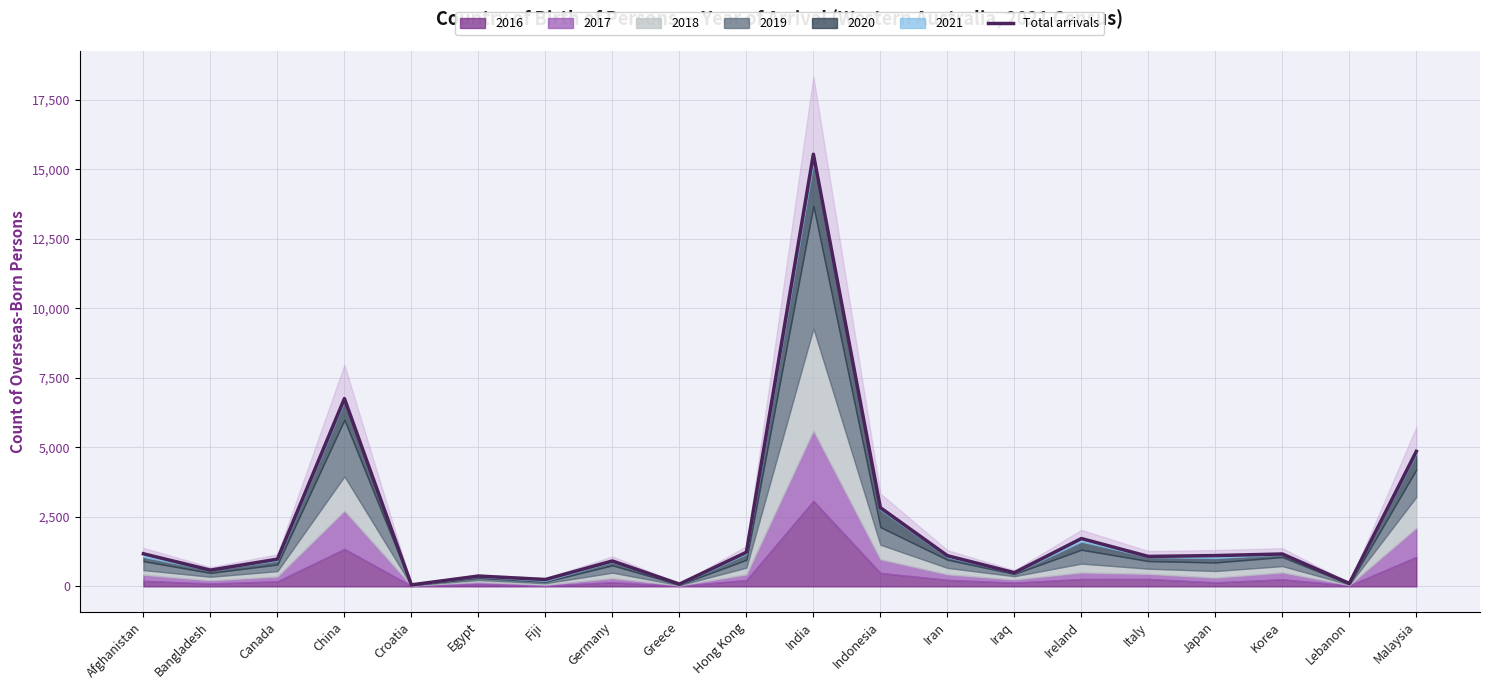

Reading left to right, list all the values displayed in this chart.

1172	584	978	6753	54	370	247	913	81	1226	15540	2829	1103	491	1720	1076	1107	1164	106	4855